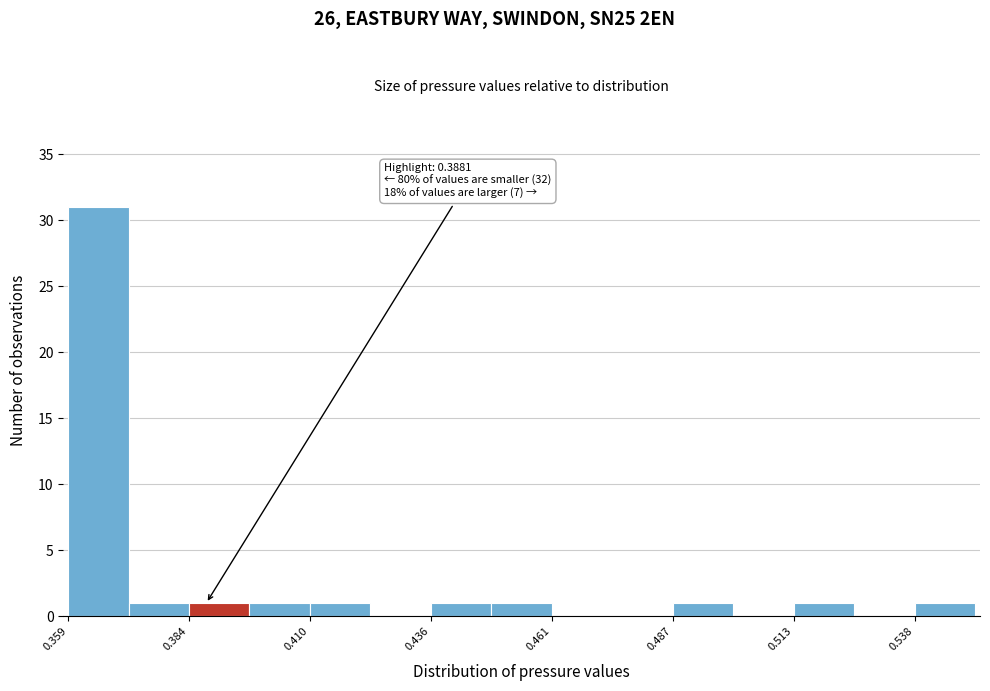

Read against the x-axis, roughly where is the centre of the tallest bar?

0.365